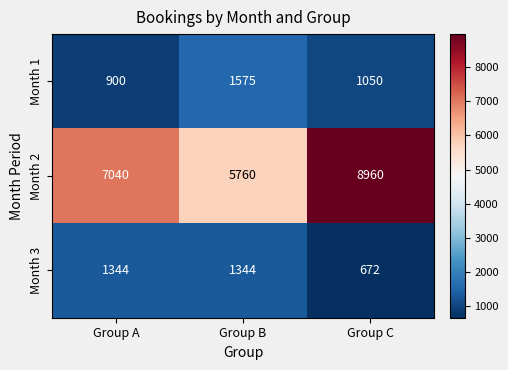

Which series has the largest total across all categories?

Month 2